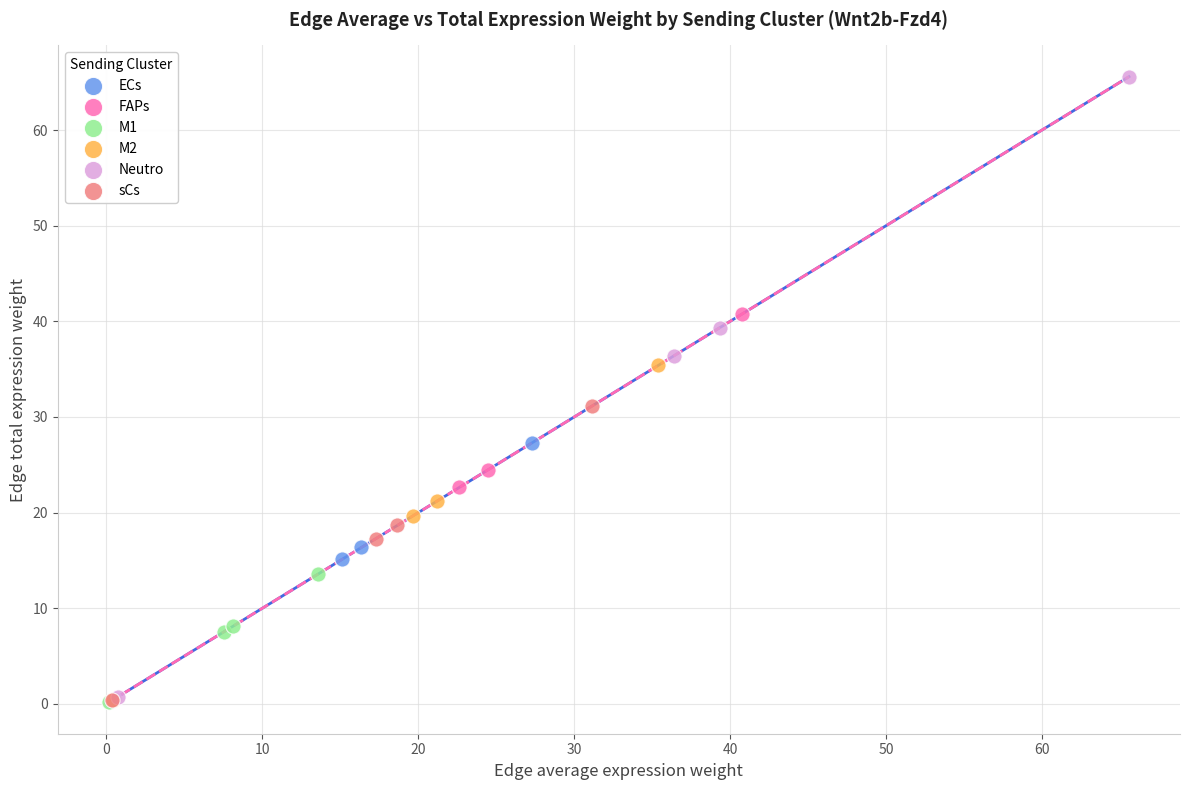

Which series has the largest Y range (max minus min)?

Neutro